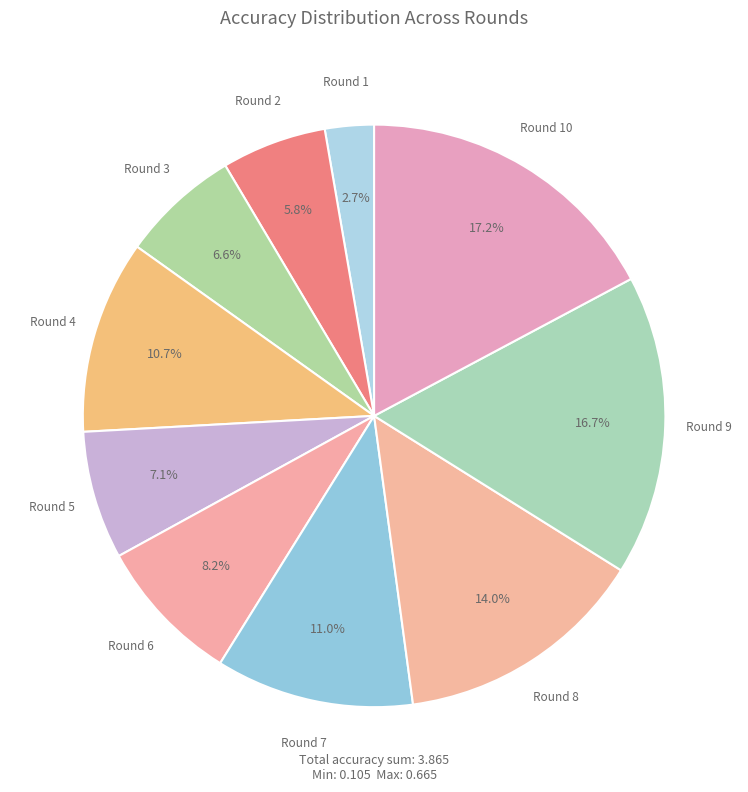

Count the number of slices in the pie.

10